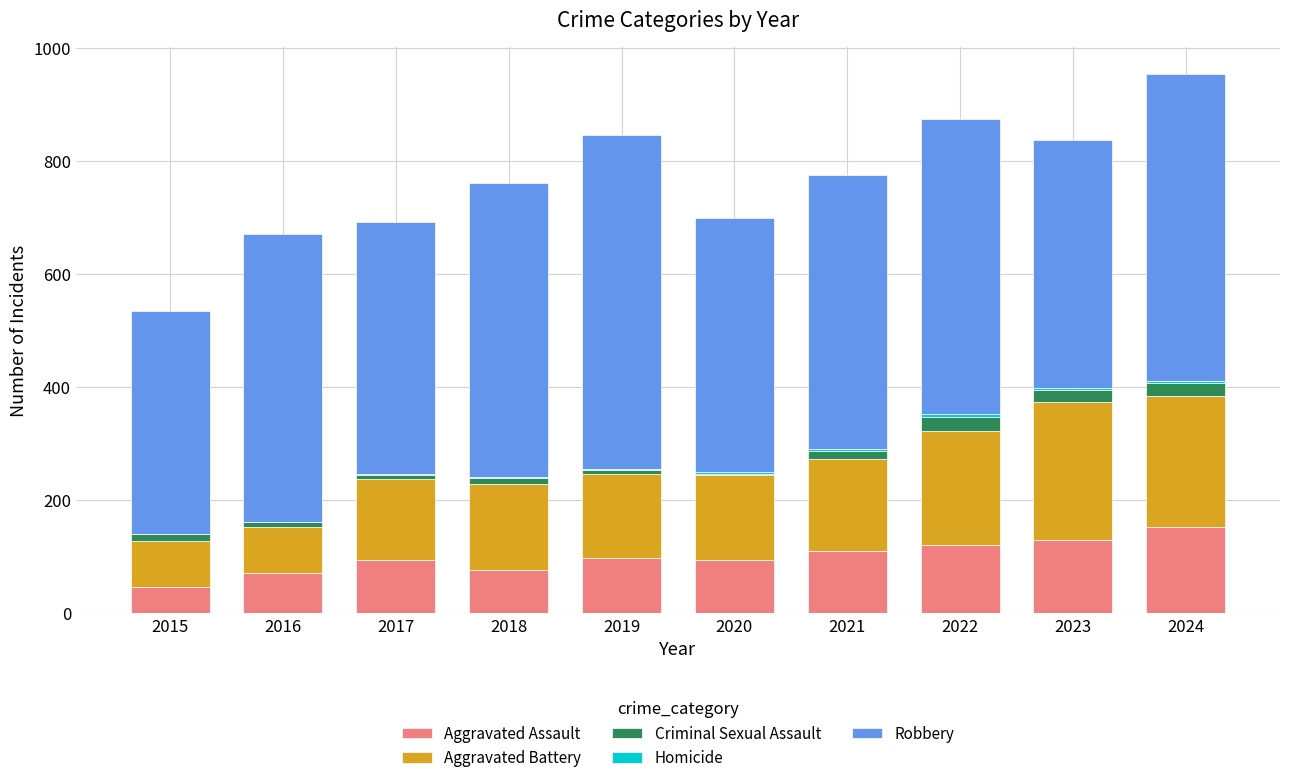

What is the highest value of the Aggravated Assault series?

152